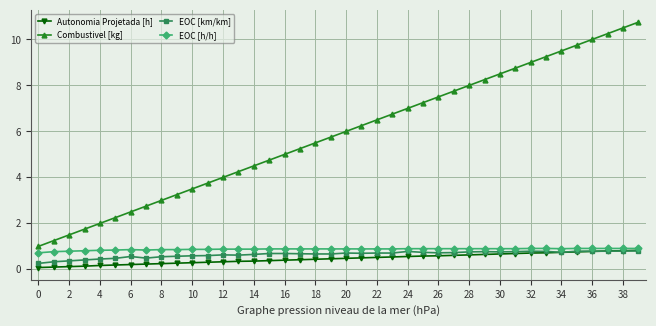

True or false: EOC [km/km] has more than 2 interior local peaks.

True